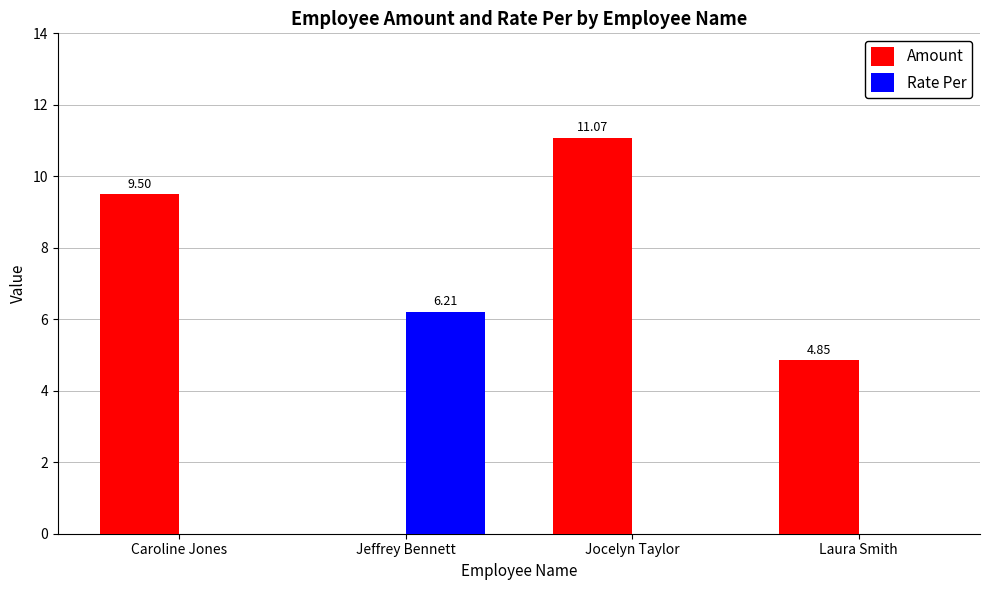

Which series has the largest total across all categories?

Amount